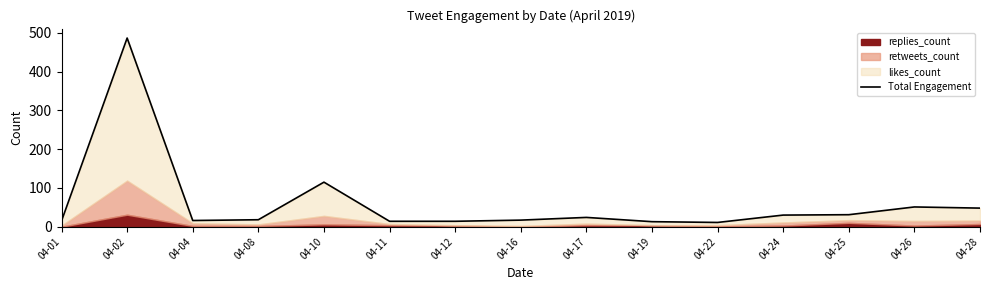

Reading left to right, list all the values displayed in this chart.

15	487	16	18	115	14	14	17	24	13	11	30	31	51	48